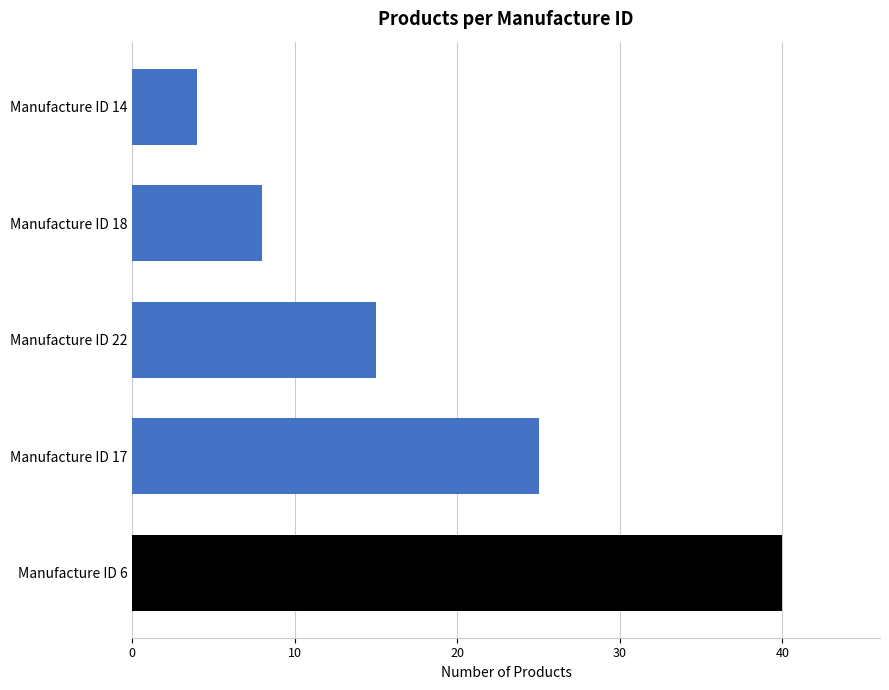

Count the values in the range 8 to 25.

3